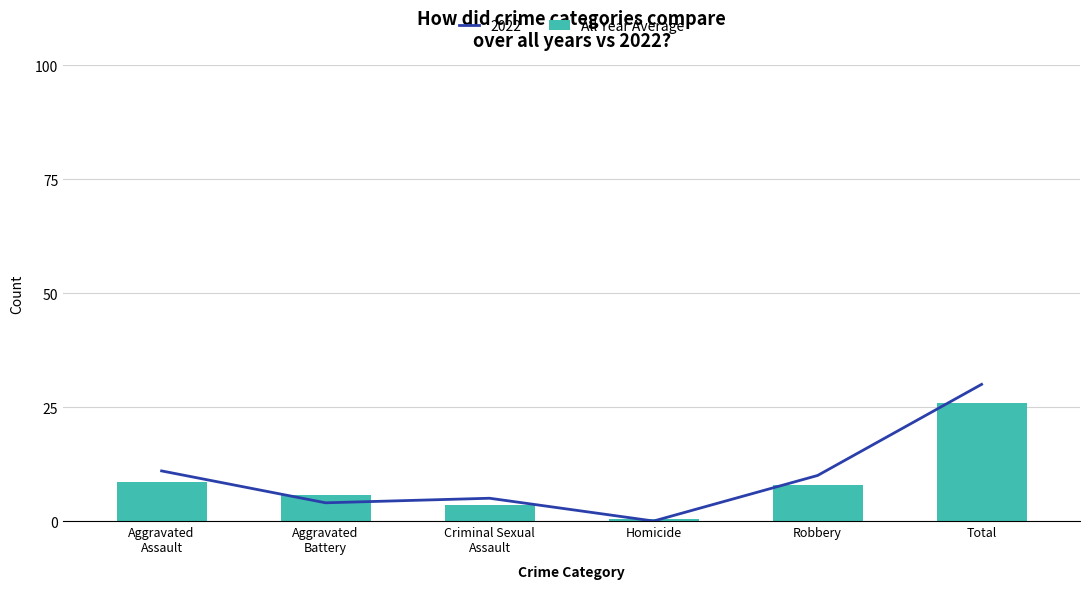

What position from the right is Aggravated
Assault?

6